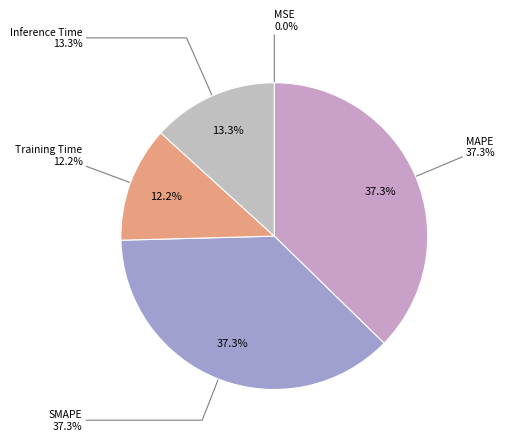

Which slice is the largest?

MAPE